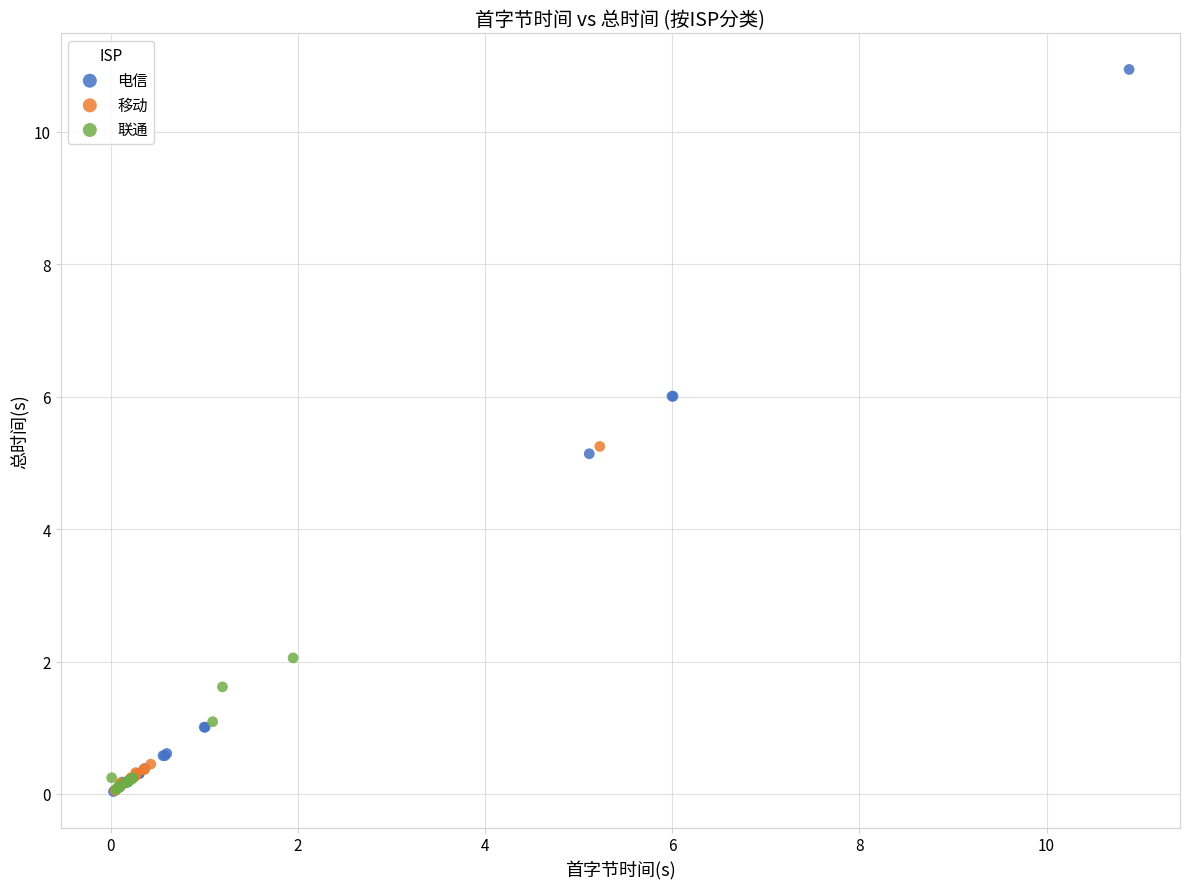

Which series reaches the maximum Y coordinate?

电信